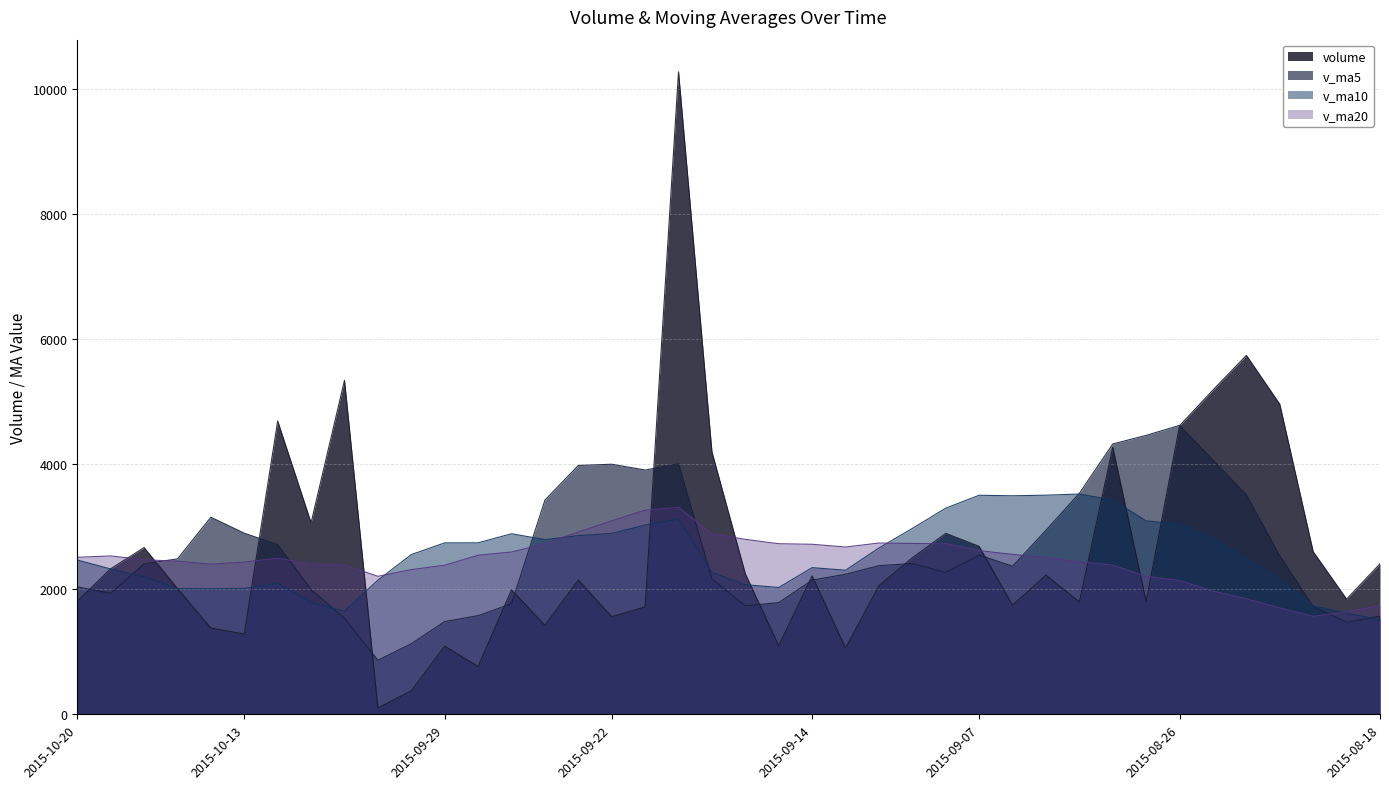

The value of v_ma20 at 2015-10-14 is 2400.1. True or false?

True